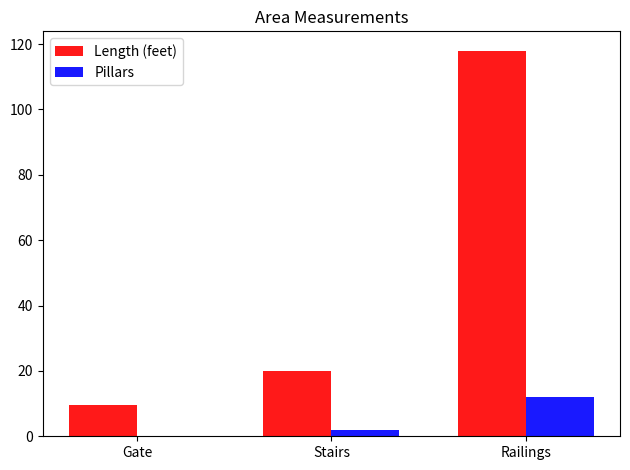

Between Gate and Stairs, which series saw the biggest shift?

Length (feet)